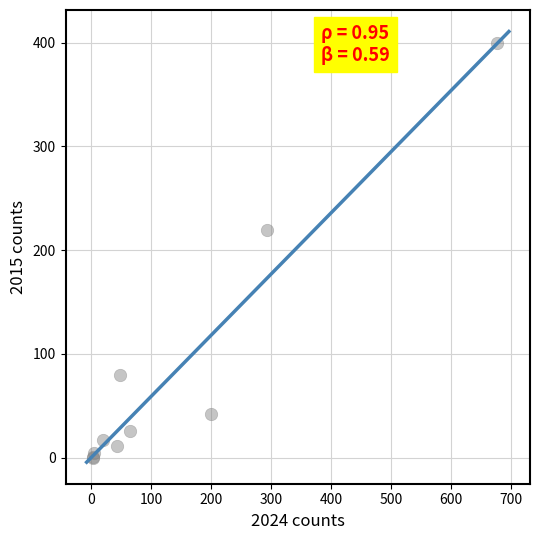

What Y value in the scatter plot is closest to 200?

219